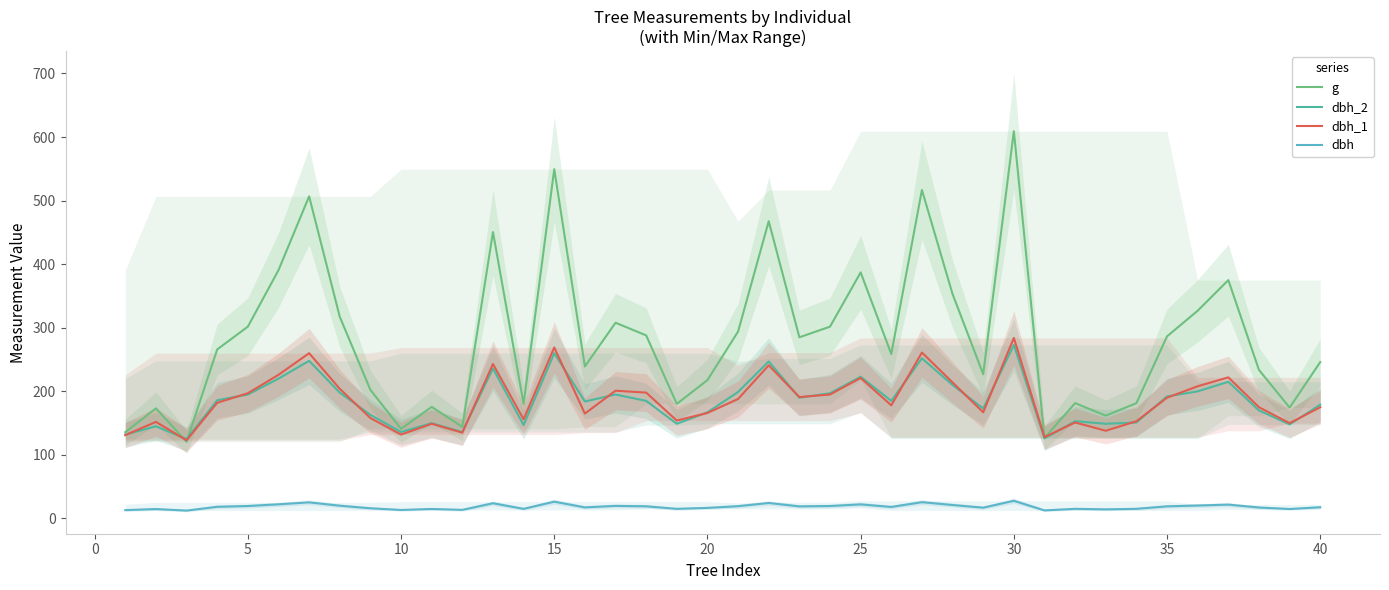

True or false: dbh_2 and dbh intersect in this chart.

False